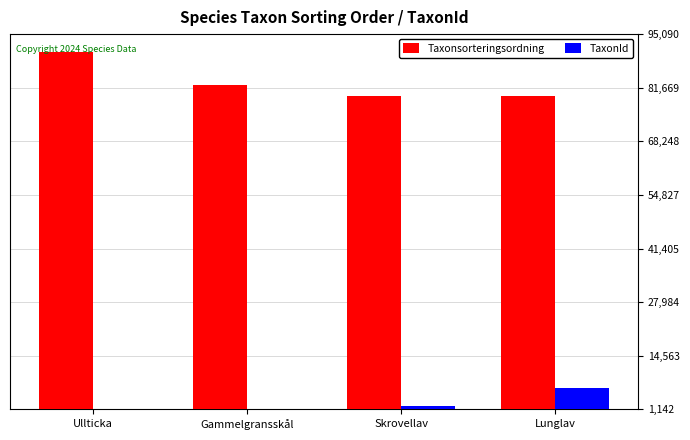

What is the value of the TaxonId bar at the 2nd from the left?

1312